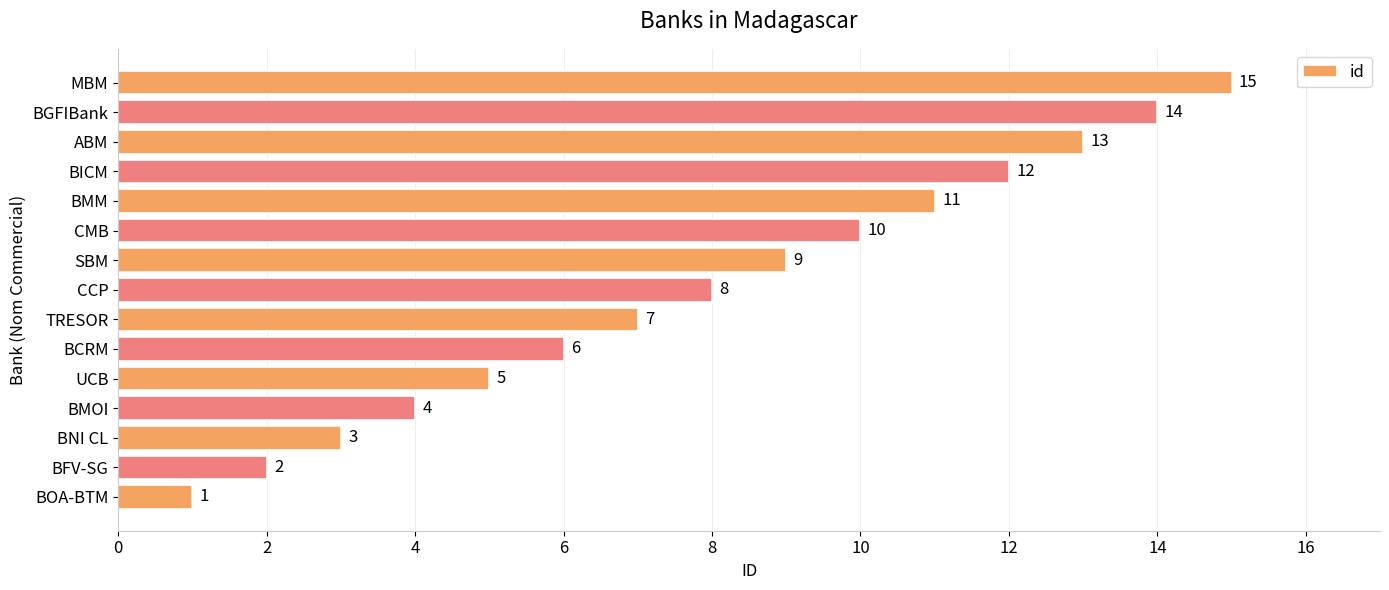

List the labels in order of value, largest first.

MBM, BGFIBank, ABM, BICM, BMM, CMB, SBM, CCP, TRESOR, BCRM, UCB, BMOI, BNI CL, BFV-SG, BOA-BTM